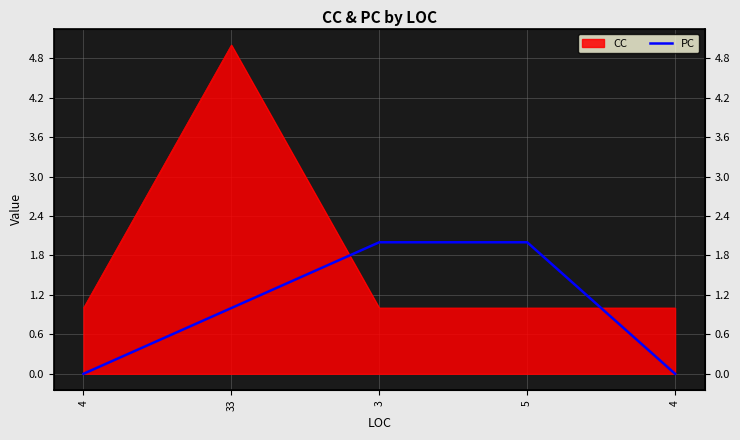

Between 4 and 3, which is larger?

3